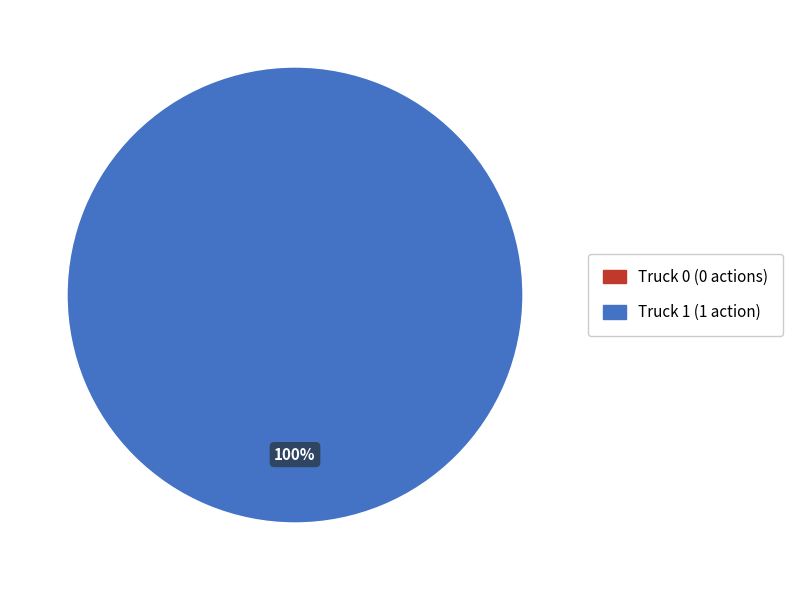

To the nearest percent, what portion does Truck 1 represent?

100%